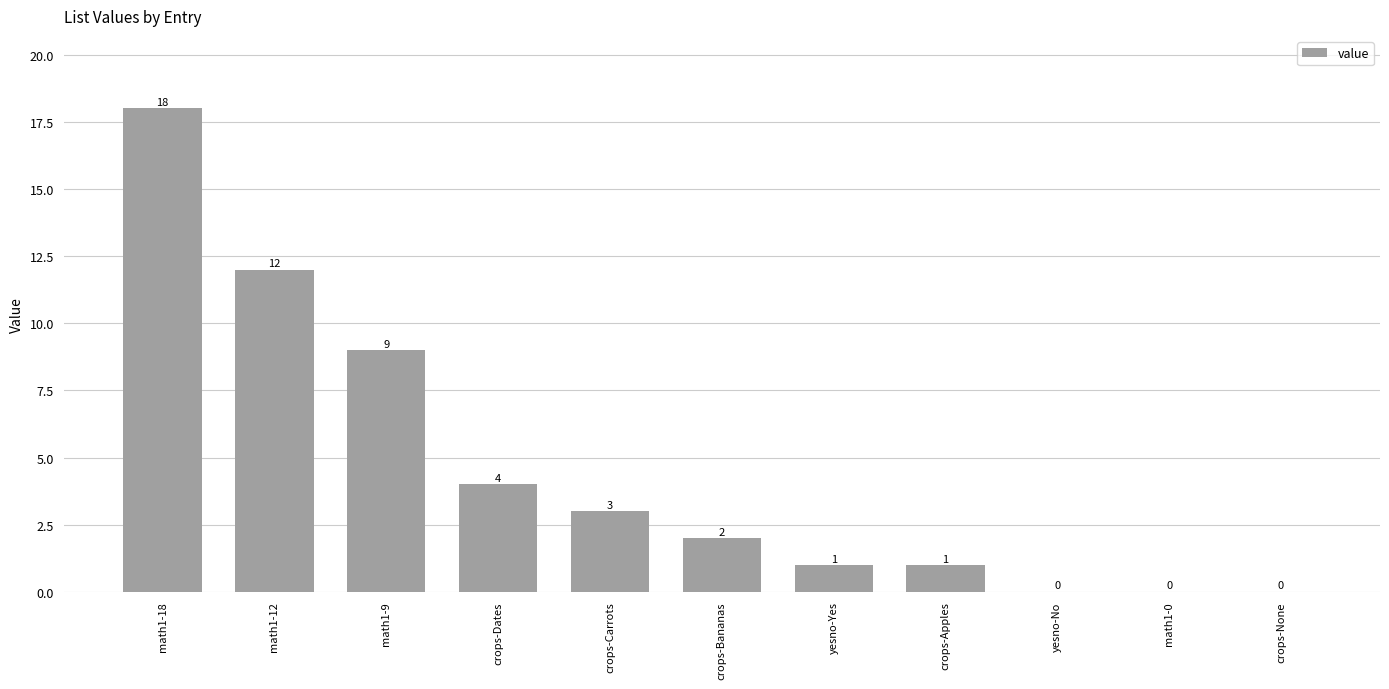

The chart shows a value of 0 at yesno-No. True or false?

True